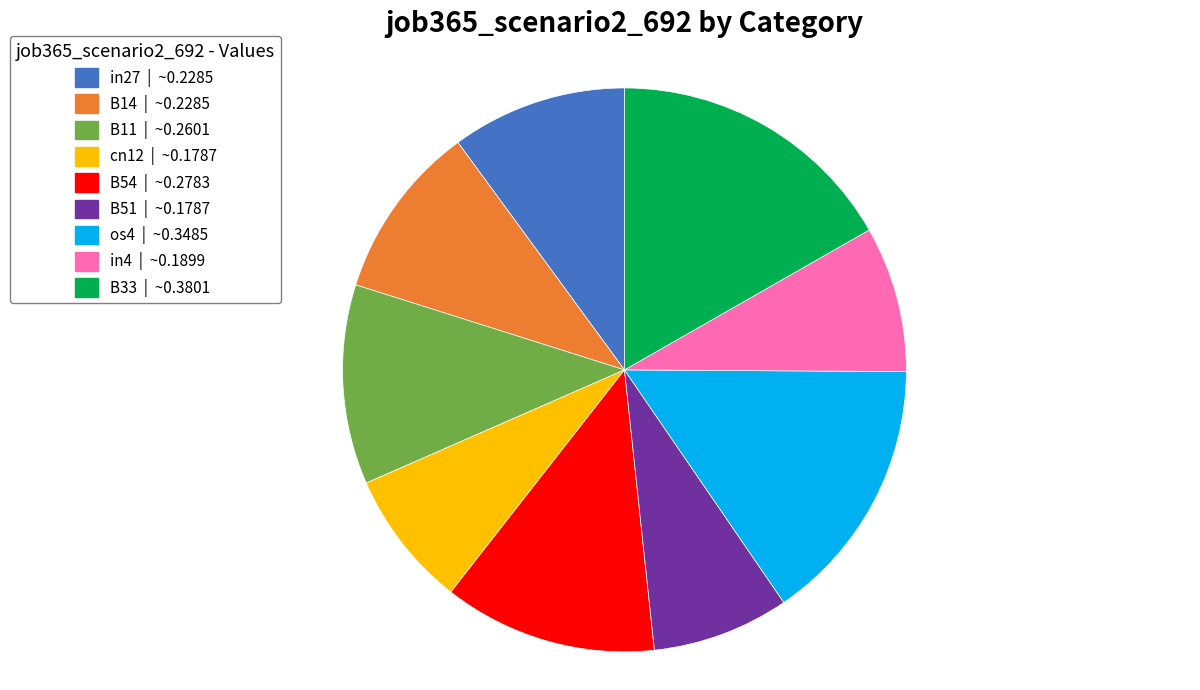

Does B14 | ~0.2285 account for over 50% of the chart?

No